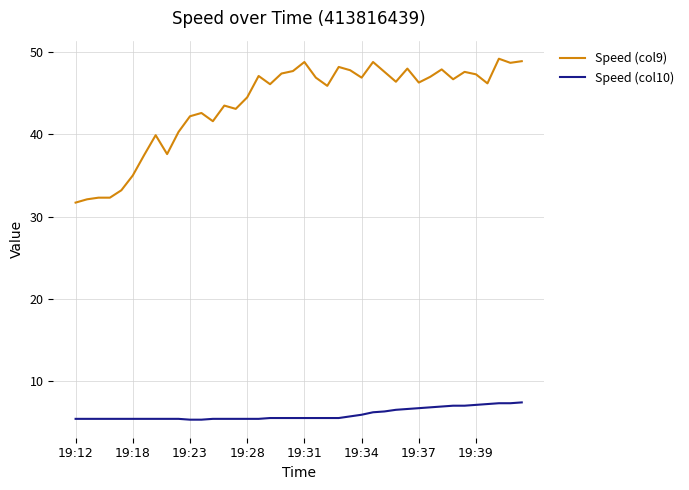

Which series has the largest total across all categories?

Speed (col9)